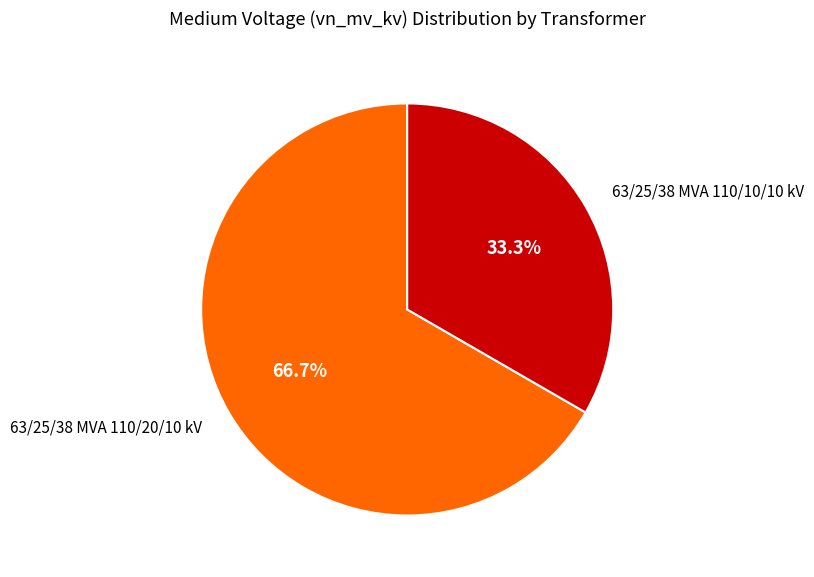

Is there any slice that represents more than half of the pie?

Yes